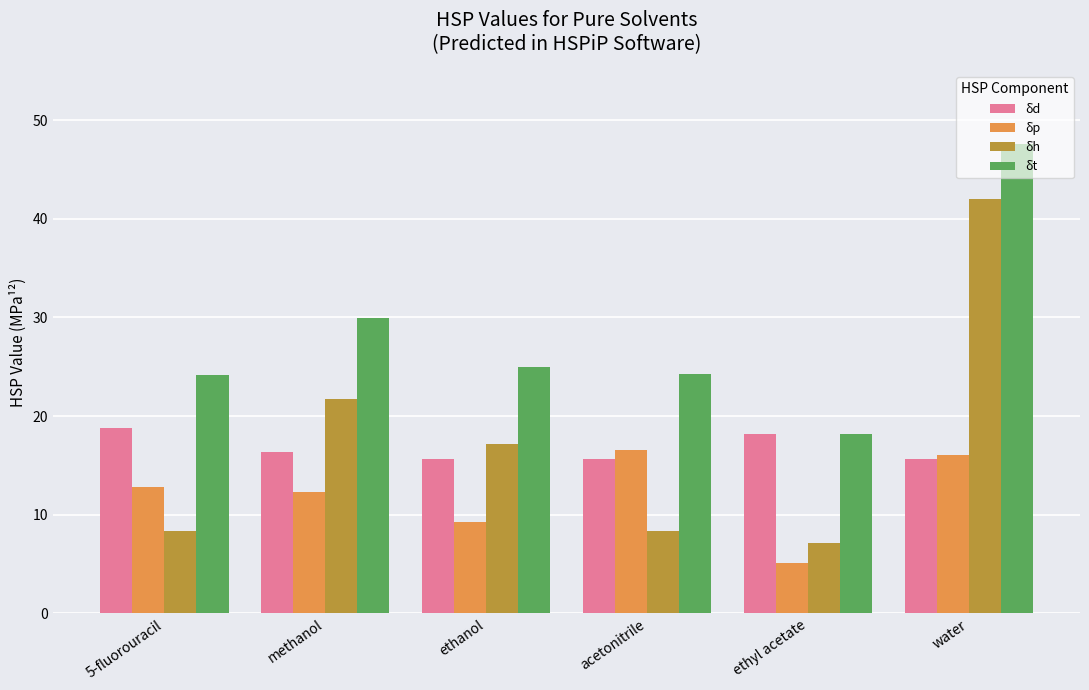

Does the chart contain any negative values?

No